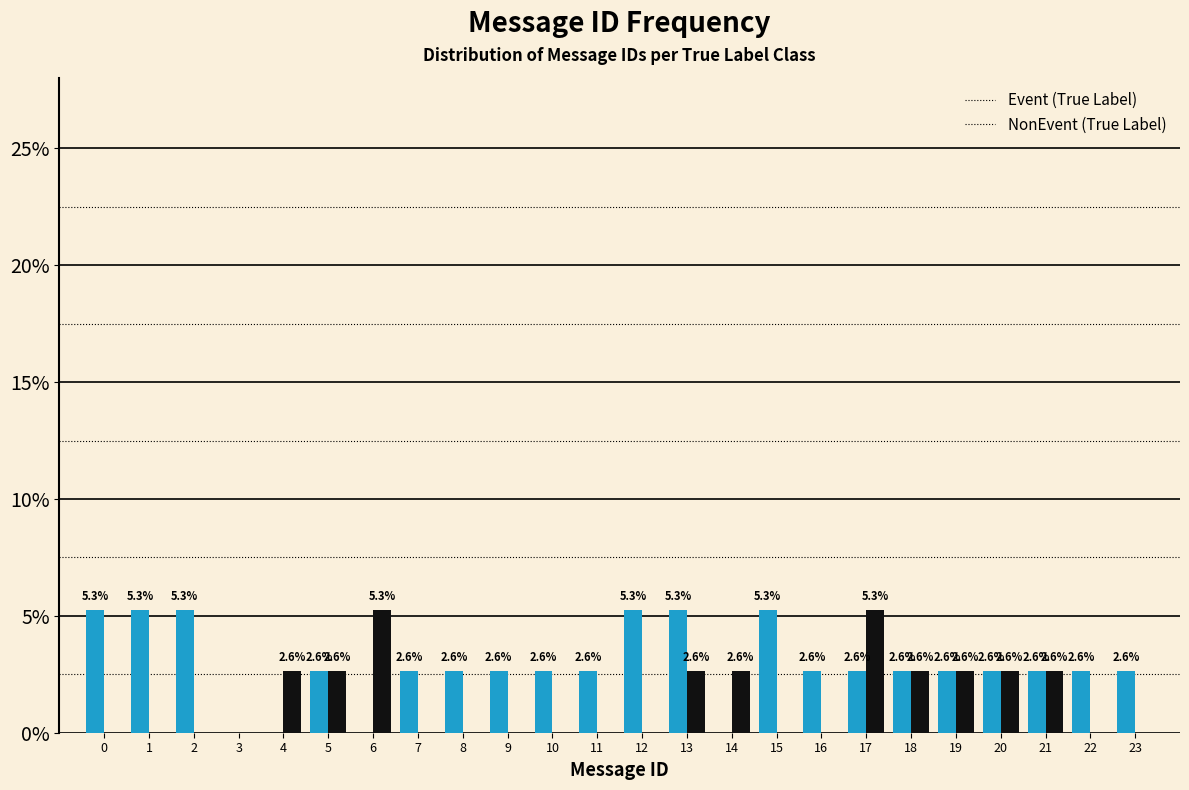

Reading right to left, transcribe all the data shown in this chart.

Event (True Label): 23=2.6	22=2.6	21=2.6	20=2.6	19=2.6	18=2.6	17=2.6	16=2.6	15=5.3	14=0.0	13=5.3	12=5.3	11=2.6	10=2.6	9=2.6	8=2.6	7=2.6	6=0.0	5=2.6	4=0.0	3=0.0	2=5.3	1=5.3	0=5.3
NonEvent (True Label): 23=0.0	22=0.0	21=2.6	20=2.6	19=2.6	18=2.6	17=5.3	16=0.0	15=0.0	14=2.6	13=2.6	12=0.0	11=0.0	10=0.0	9=0.0	8=0.0	7=0.0	6=5.3	5=2.6	4=2.6	3=0.0	2=0.0	1=0.0	0=0.0